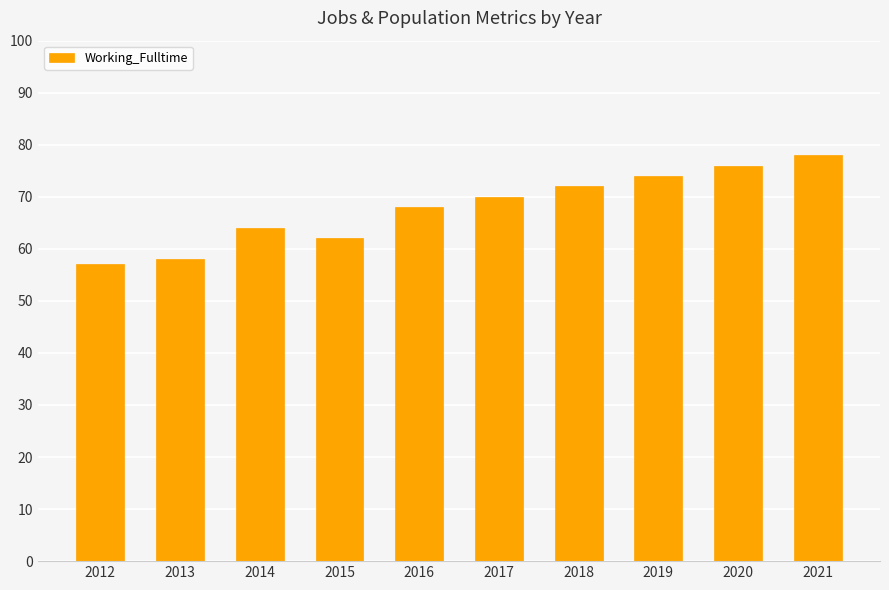

Which category has the lowest value across all series?

2012